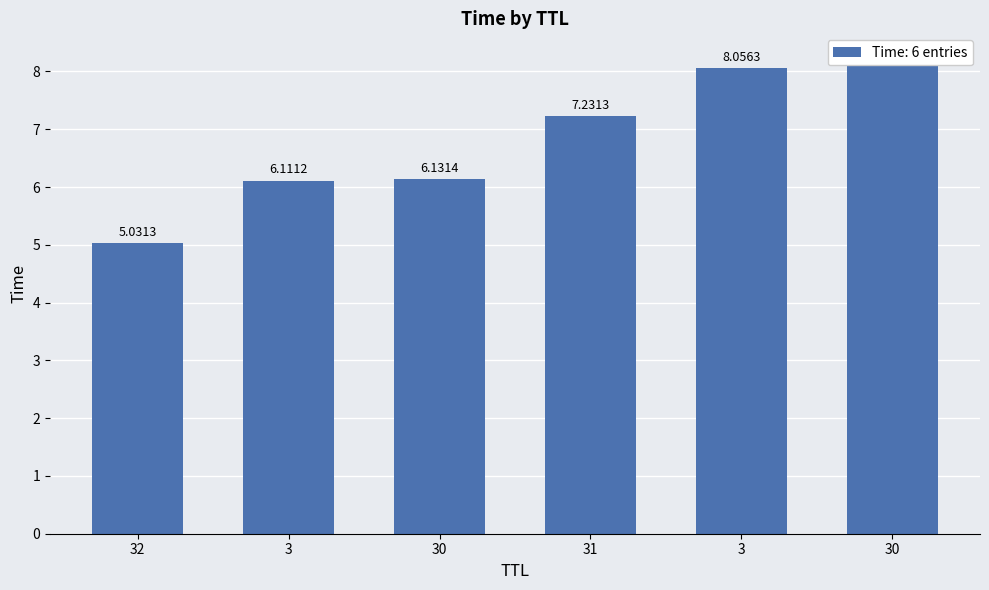

How many distinct data groups are displayed?

1